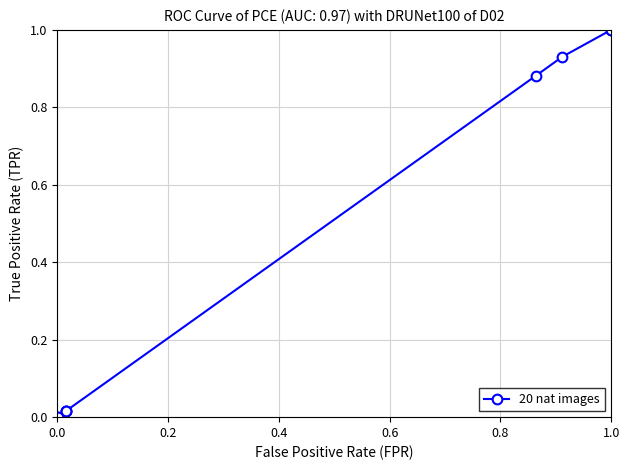

What is the average value?

0.4